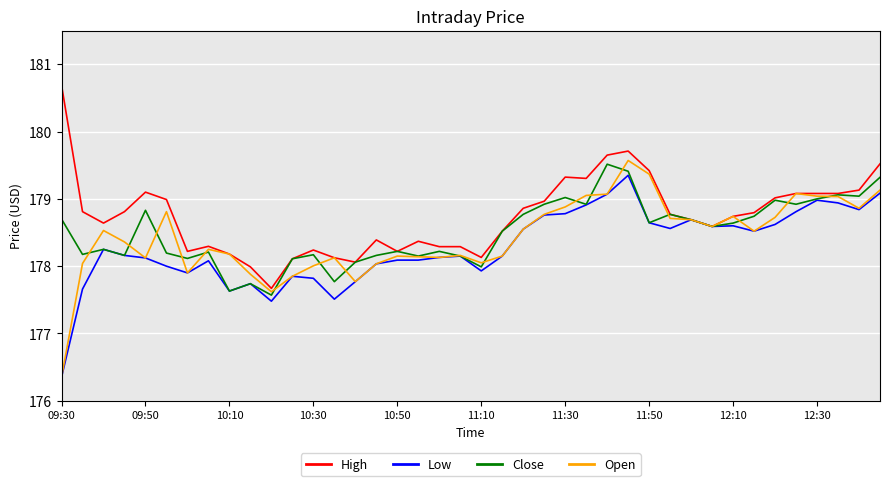

What is the greatest value displayed?

180.7